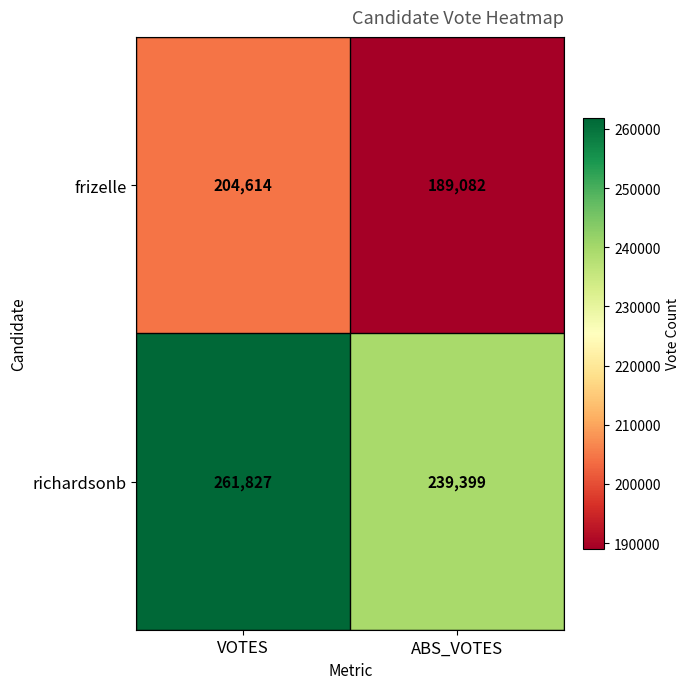

Which series has the largest total across all categories?

richardsonb